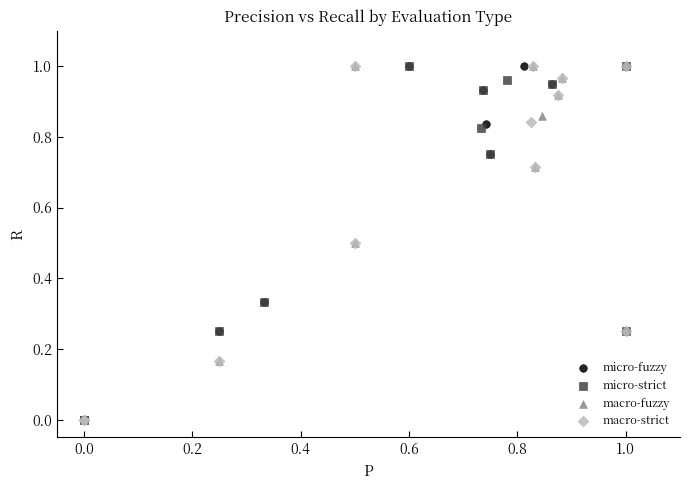

What are all the series names shown in the legend?

micro-fuzzy, micro-strict, macro-fuzzy, macro-strict